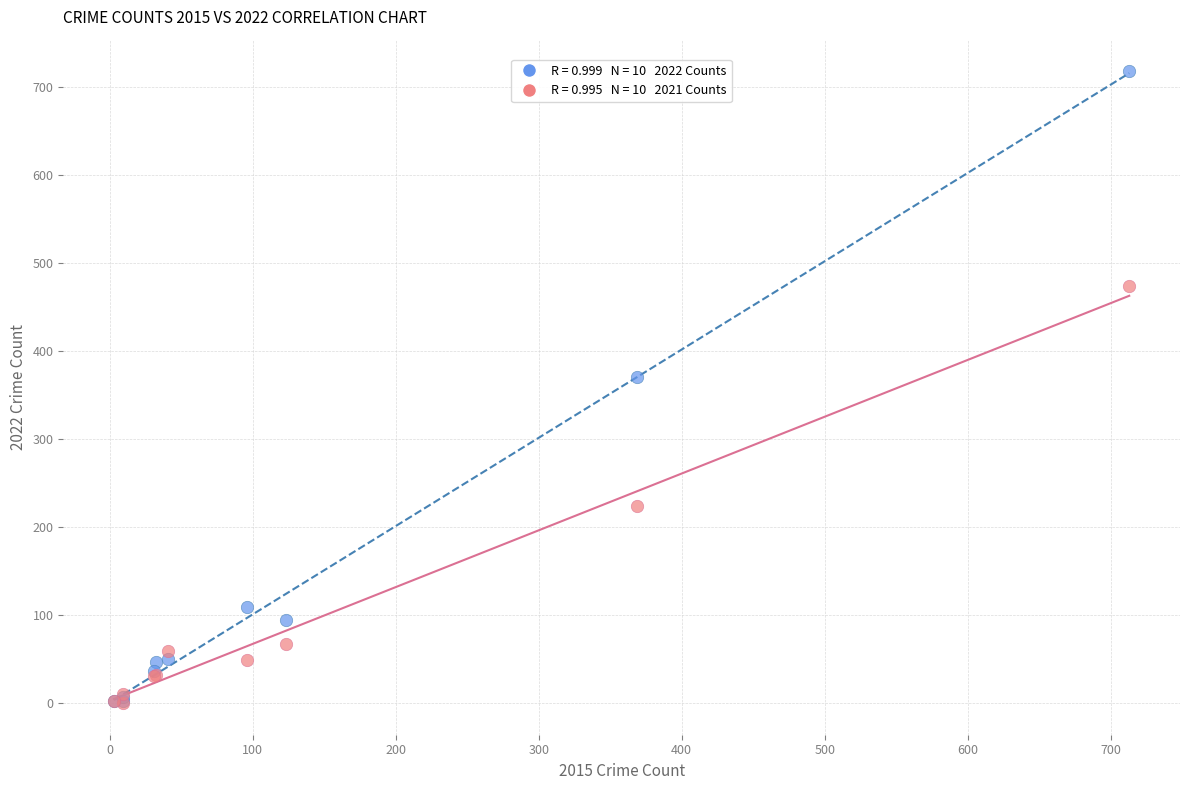

Across all series, what Y value is closest to 359?

371